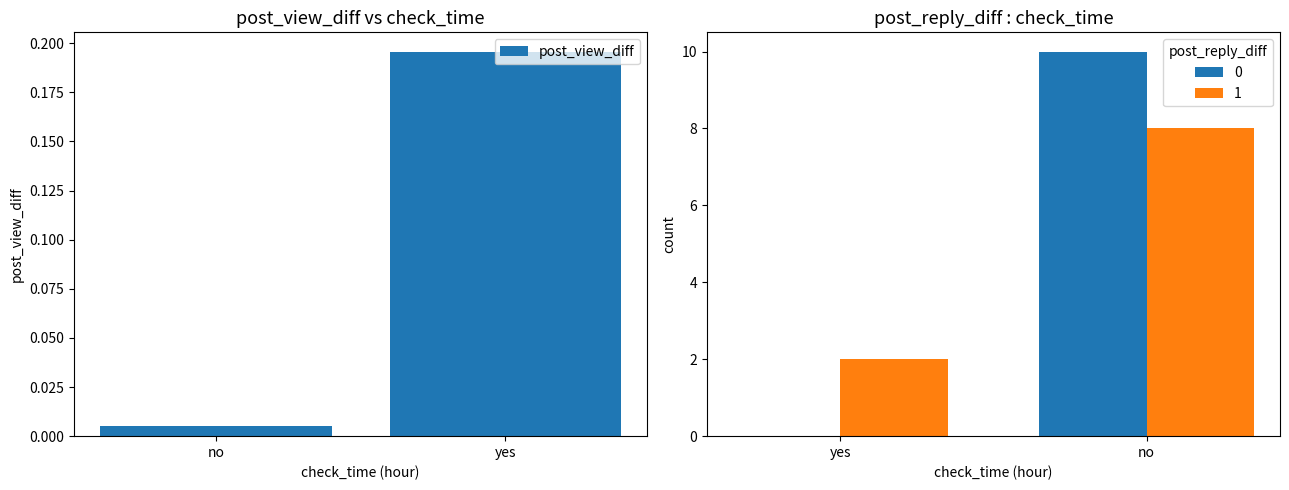

Reading left to right, what are all the values shown in this chart?

0.0	0.2